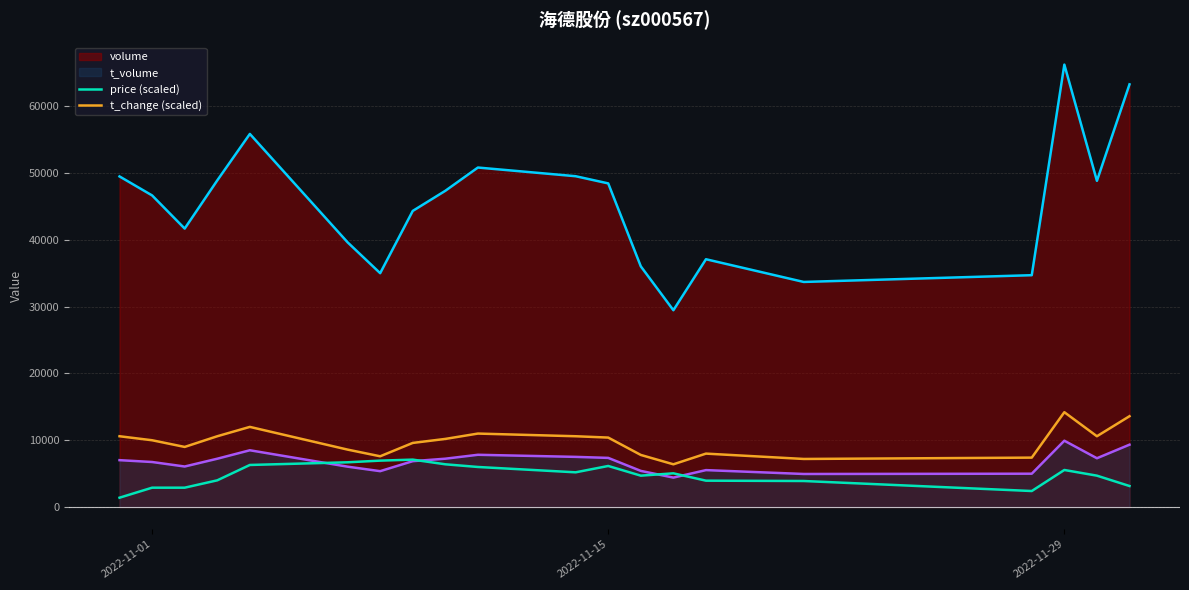

True or false: t_volume and volume cross at least once.

False